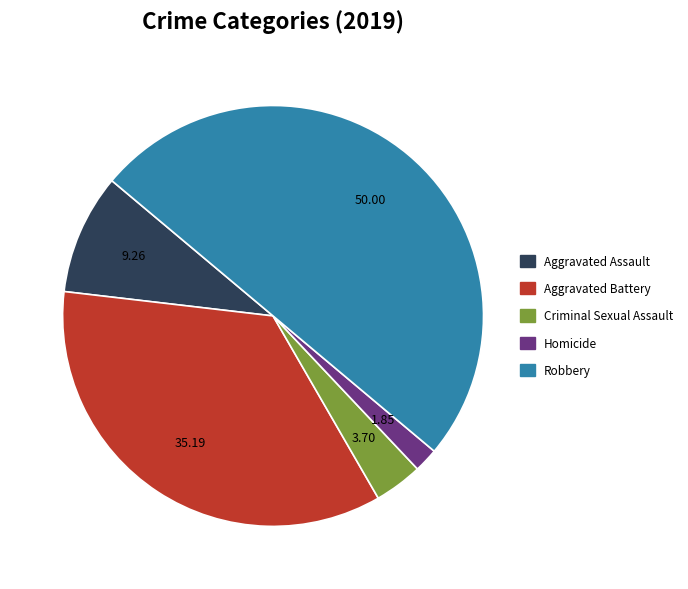

Approximately how many times larger is the value at Aggravated Assault compared to Robbery?

0.2